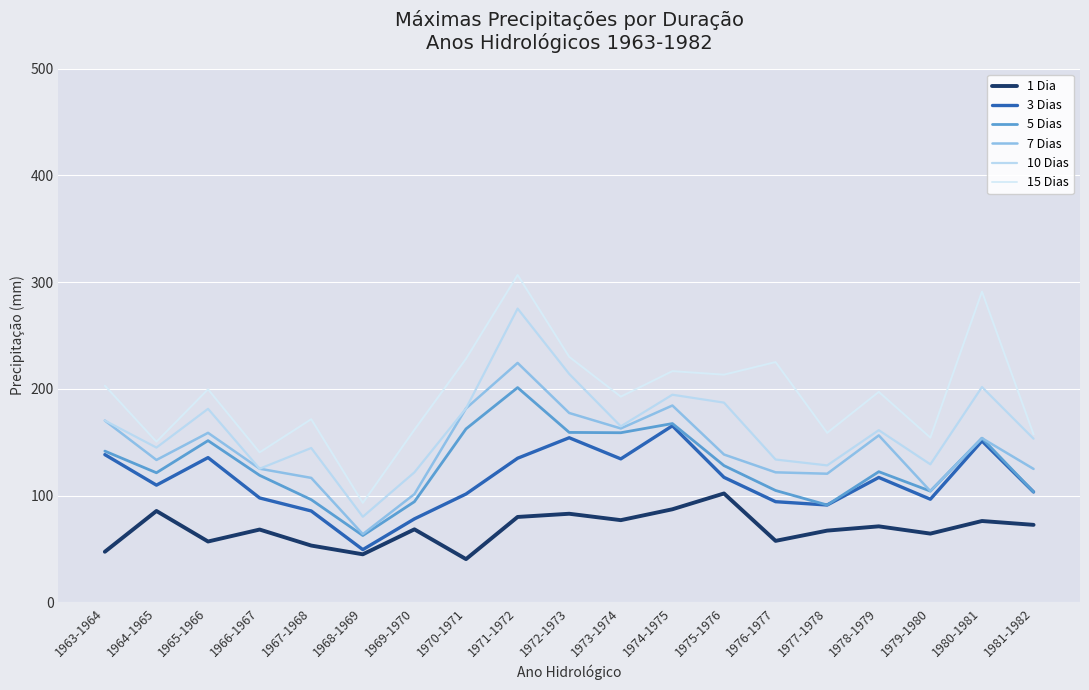

How many interior local valleys does the 1 Dia series have?

6